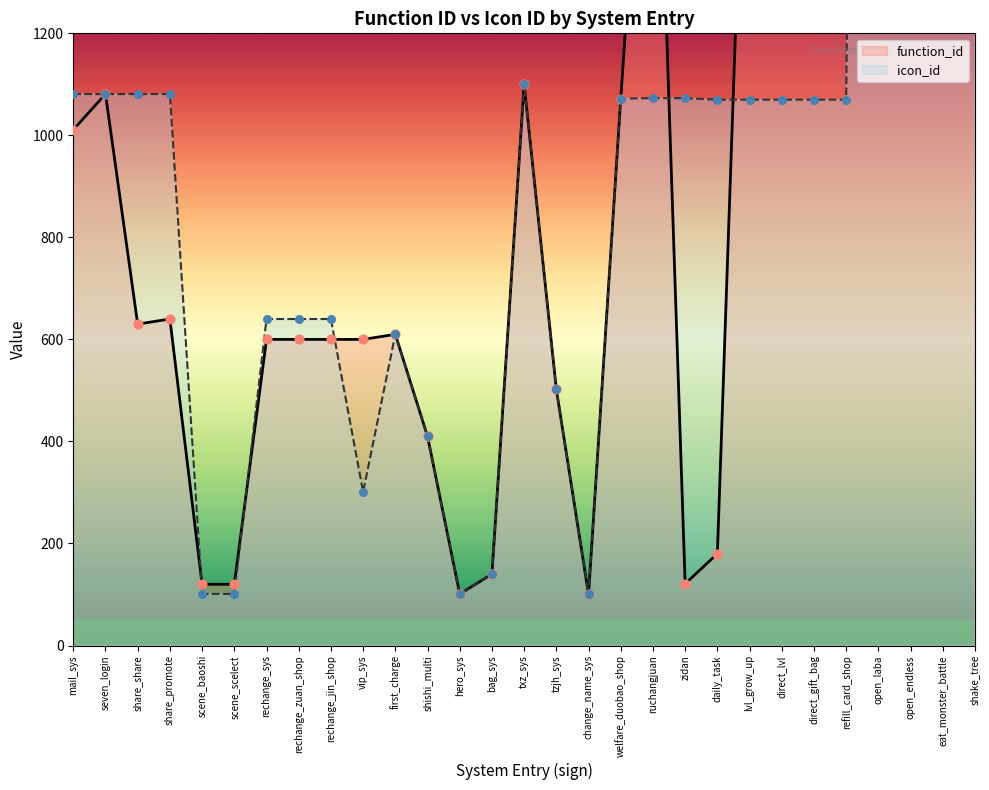

What are all the series names shown in the legend?

function_id, icon_id